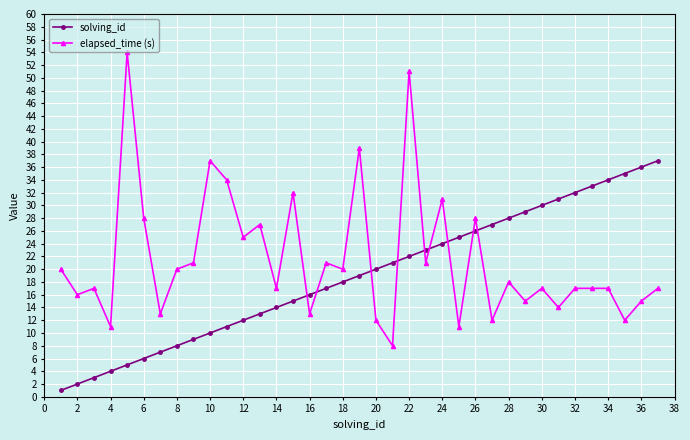

What is the difference between the second highest and minimum values in the solving_id series?

35